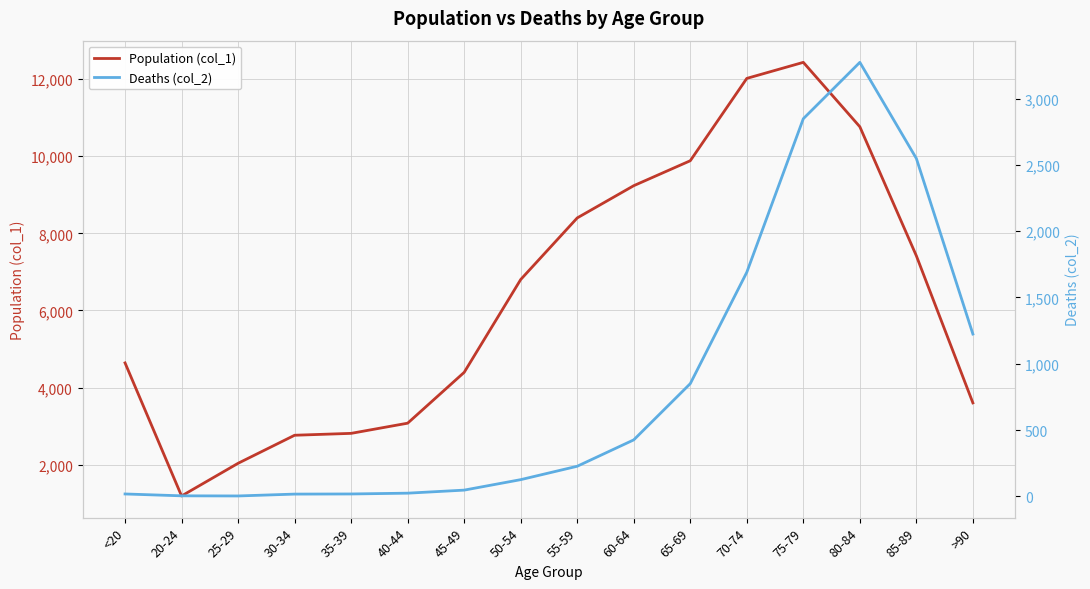

At which label does Deaths (col_2) first exceed 227?

60-64